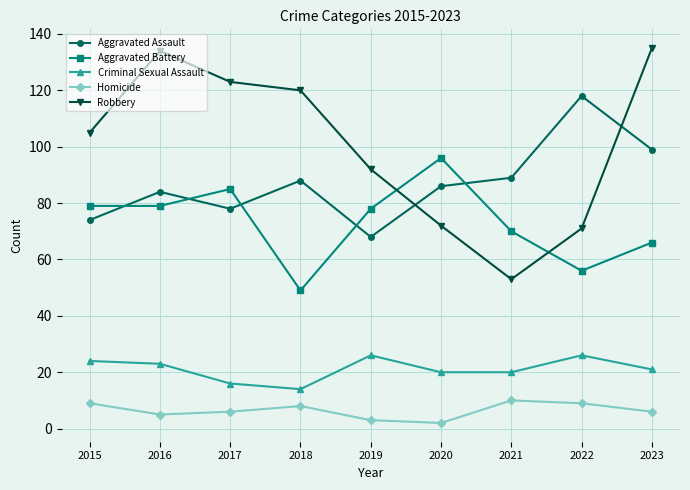

True or false: Criminal Sexual Assault and Aggravated Battery cross at least once.

False